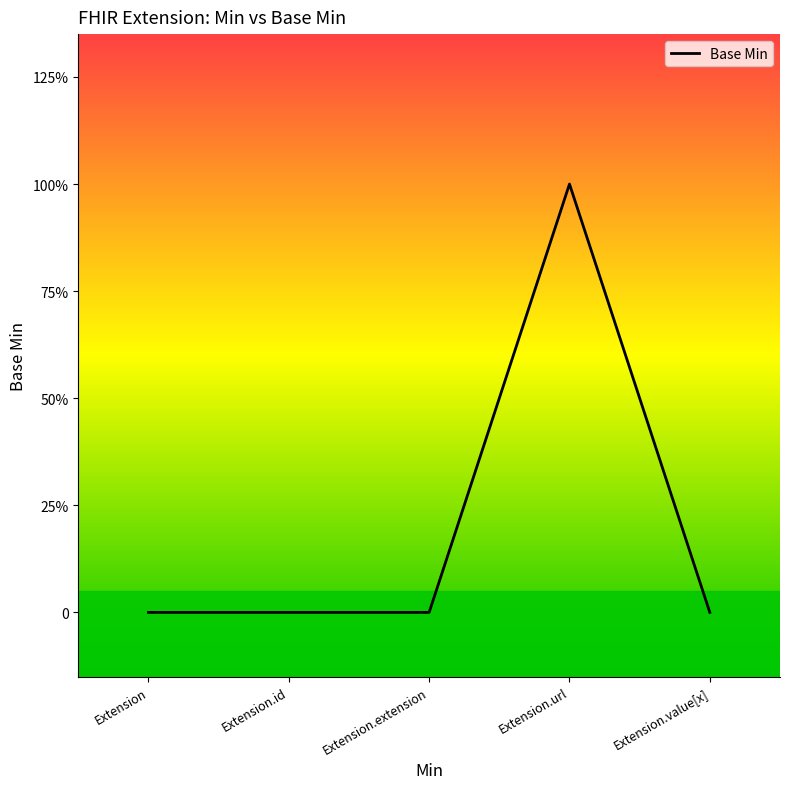

Does the chart have visible grid lines?

No